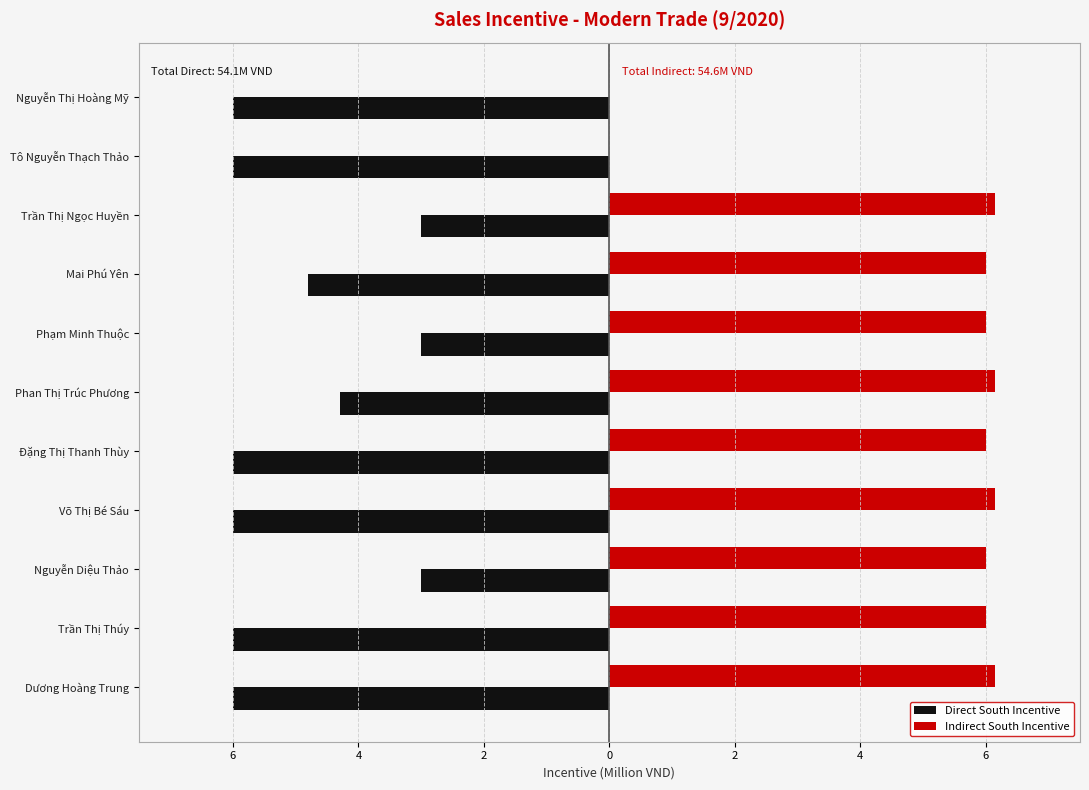

Reading left to right, transcribe all the data shown in this chart.

Direct South Incentive: -6.0	-6.0	-3.0	-6.0	-6.0	-4.3	-3.0	-4.8	-3.0	-6.0	-6.0
Indirect South Incentive: 6.2	6.0	6.0	6.2	6.0	6.2	6.0	6.0	6.2	0.0	0.0